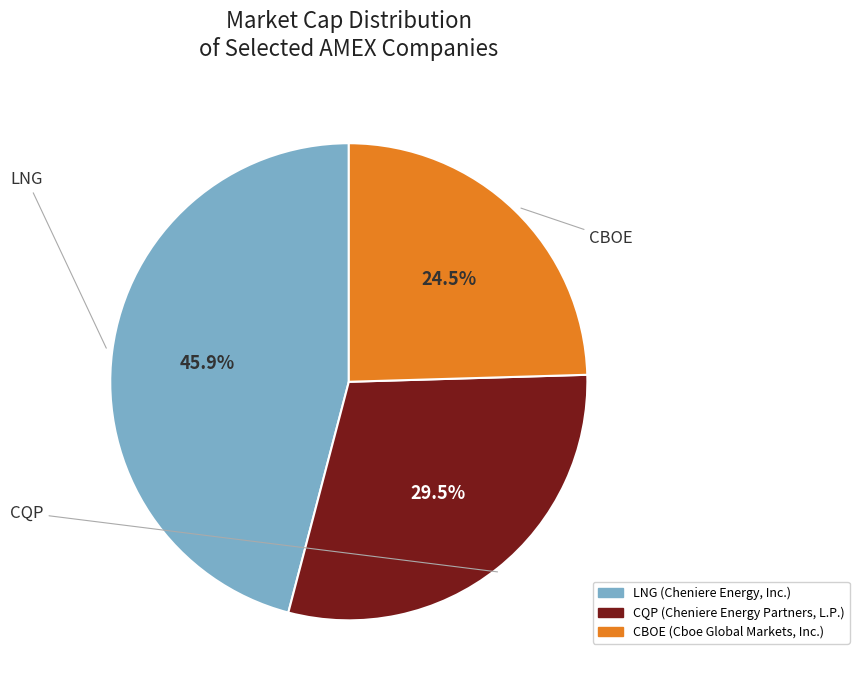

True or false: CQP accounts for 43% of the total.

False